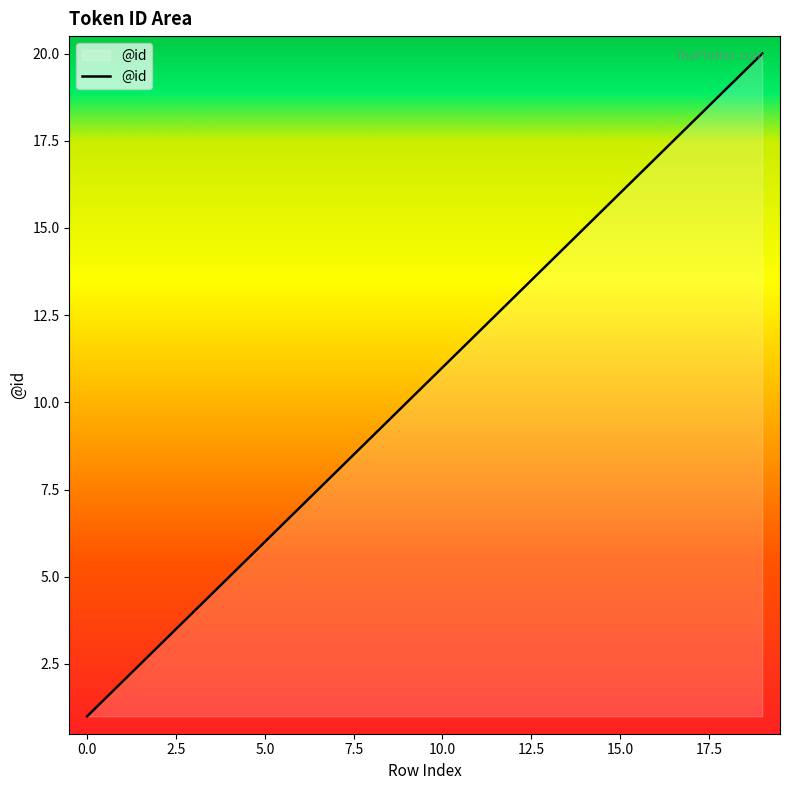

What is the greatest value displayed?

20